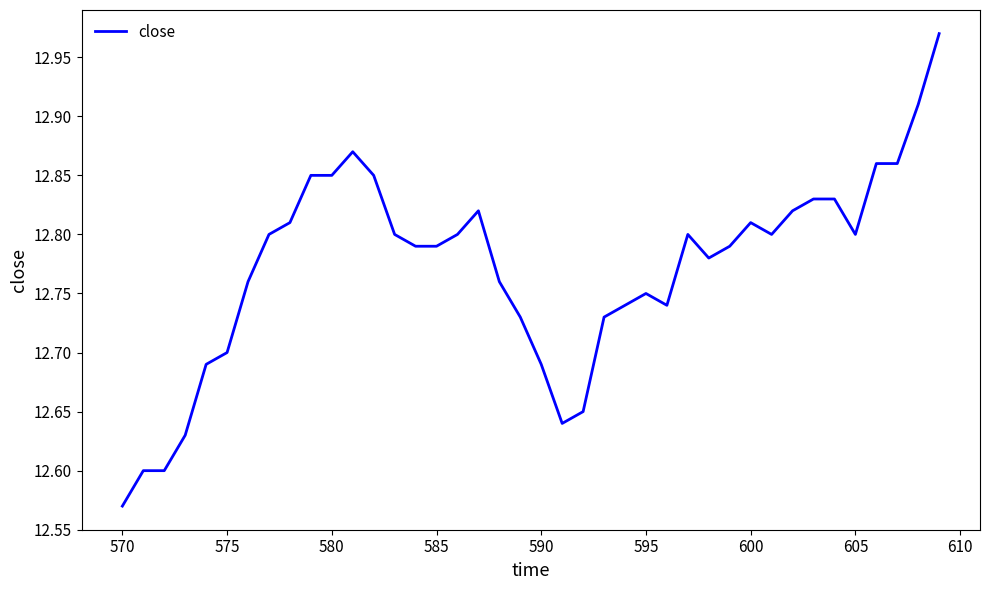

What is the average value?

12.8